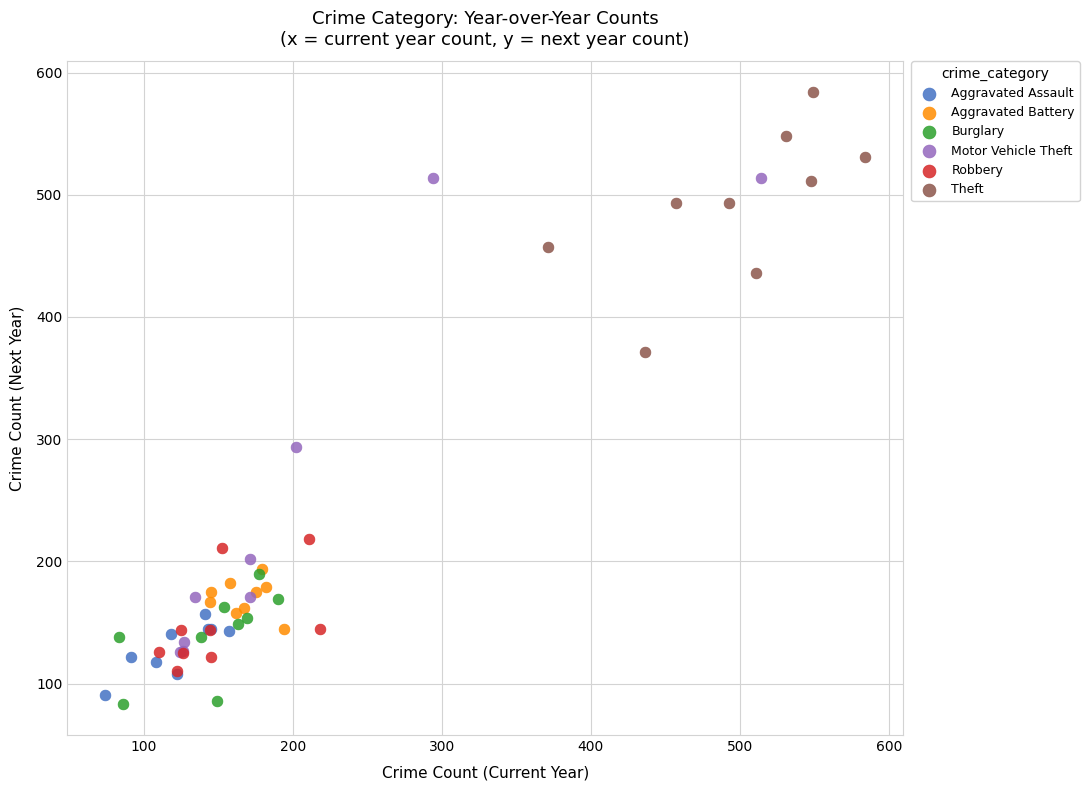

Which series contains the highest Y value?

Theft